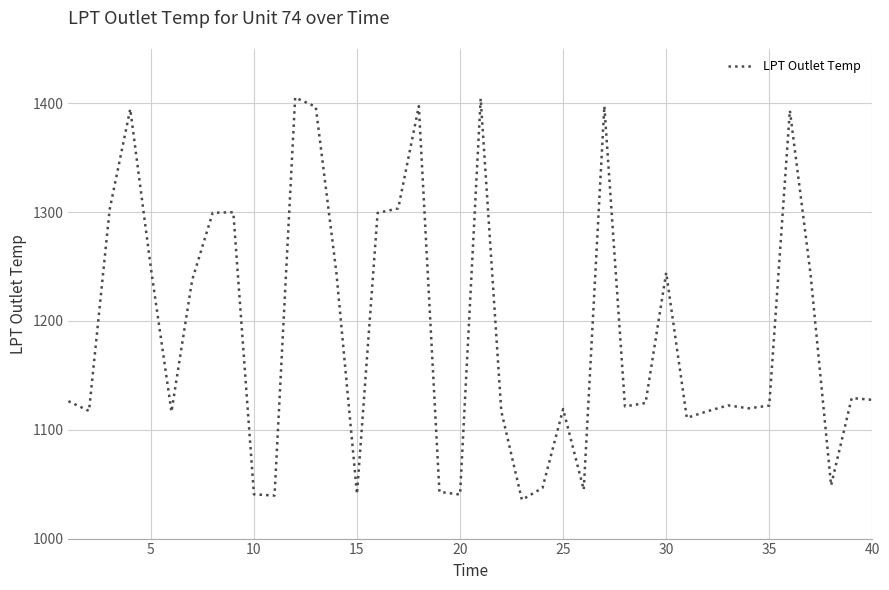

What is the difference between the maximum and minimum values?

369.9